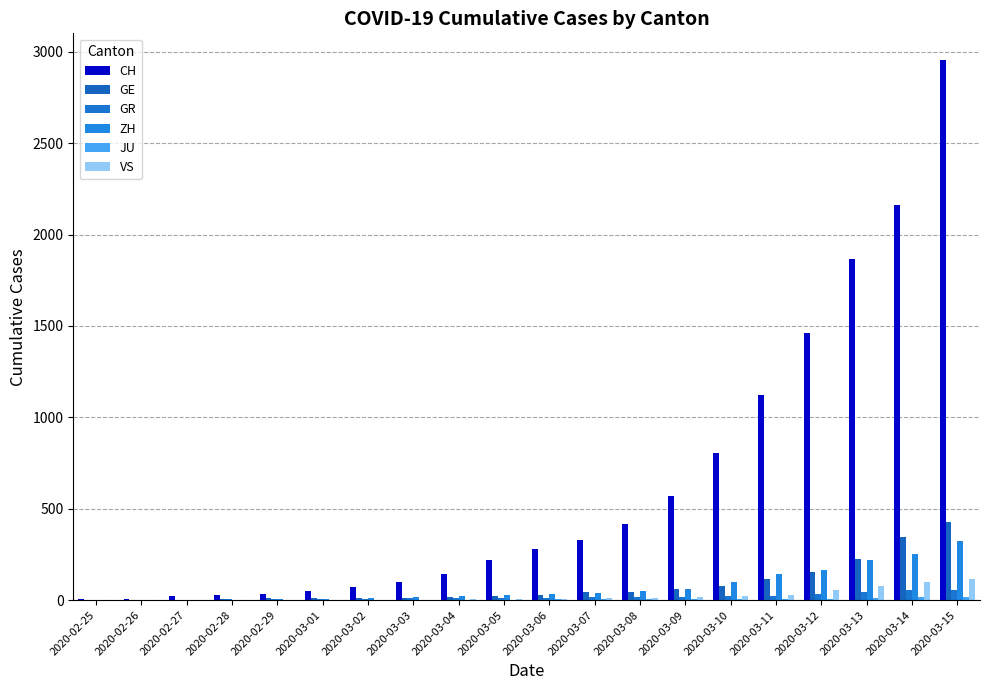

How many data points does each series have?

20